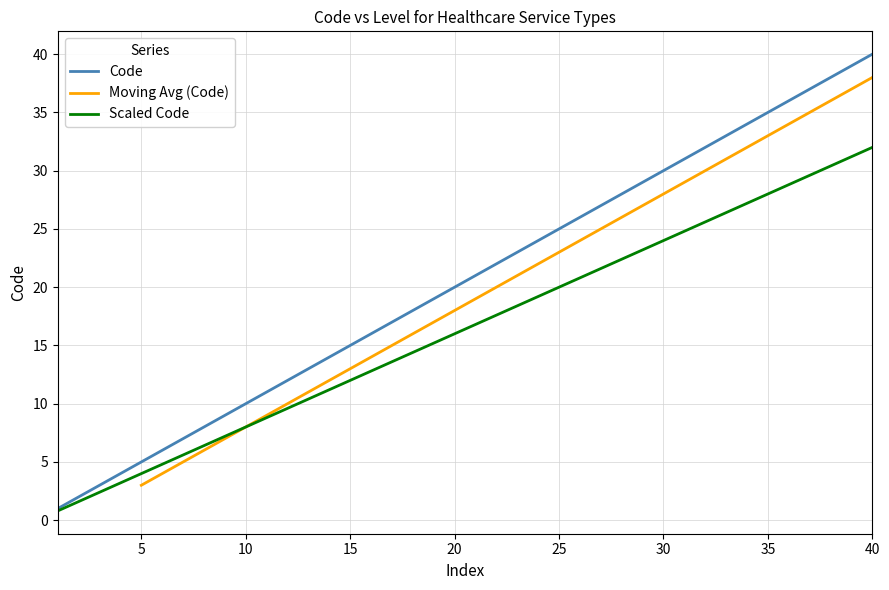

True or false: the data has more than 1 interior local peaks.

False